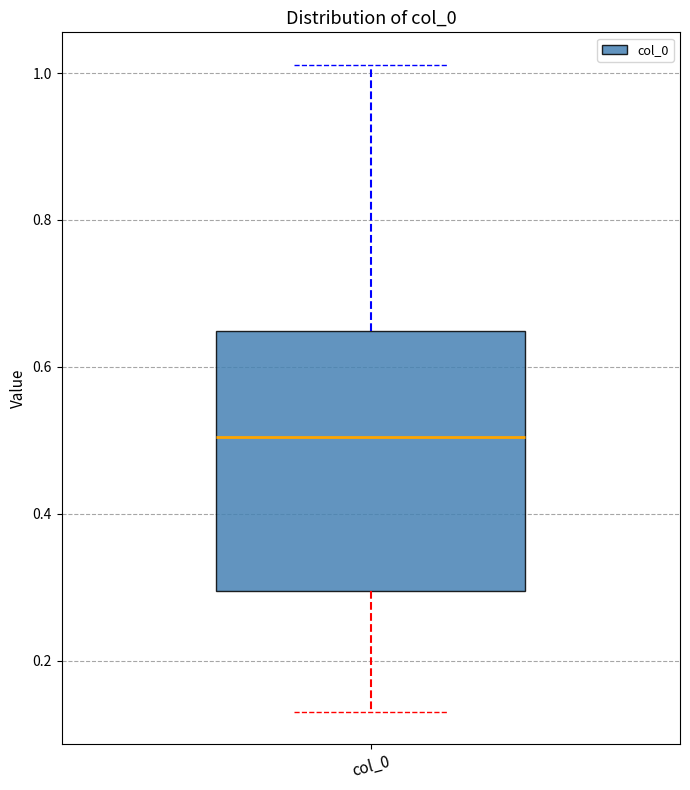

Read this box plot against the y-axis: the position of the median line, the range covered by the box, and the ends of both whiskers. The values are not printed on the chart, so give them approximately, as read against the axis.

median 0.50, box 0.30 to 0.64, whiskers 0.14 to 1.02